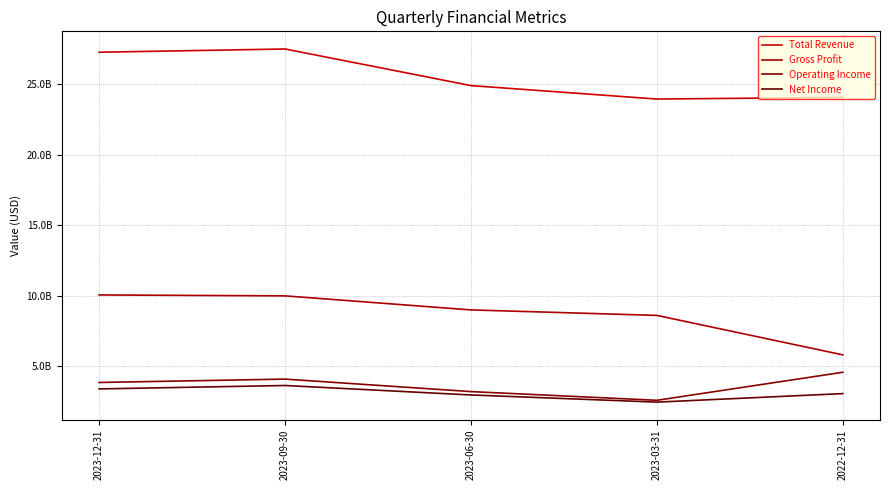

Does the chart have visible grid lines?

Yes